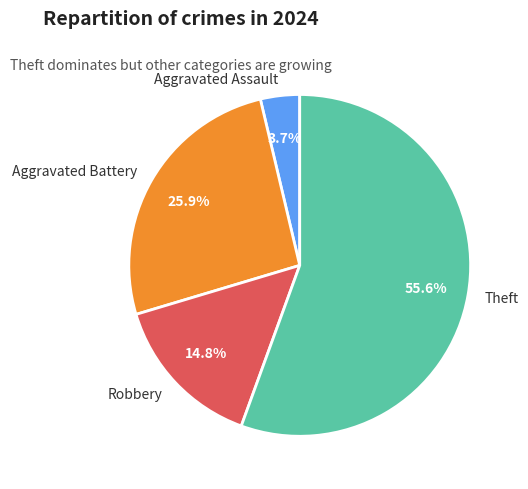

What percentage is the Aggravated Battery slice, to the nearest percent?

26%